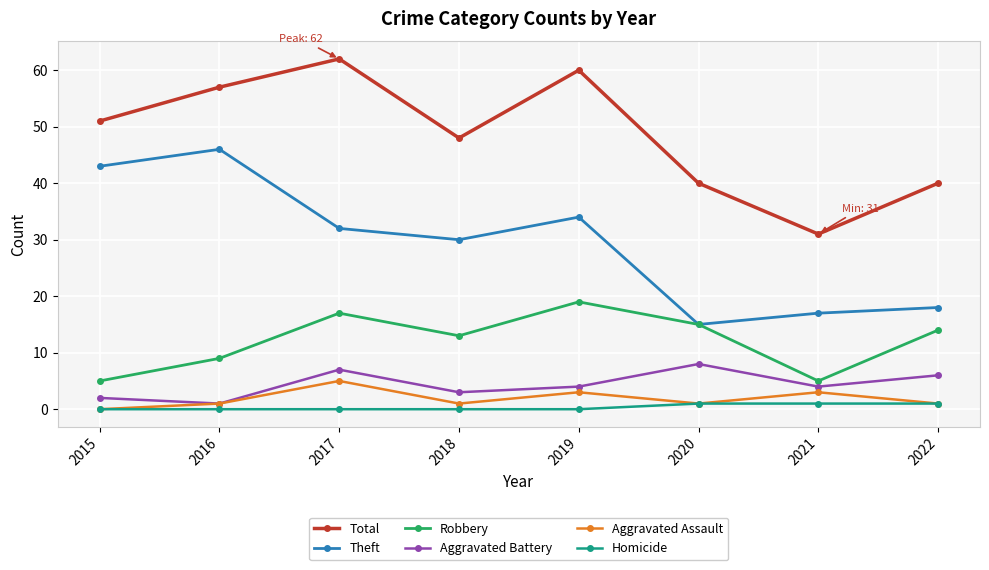

How many data points does each series have?

8